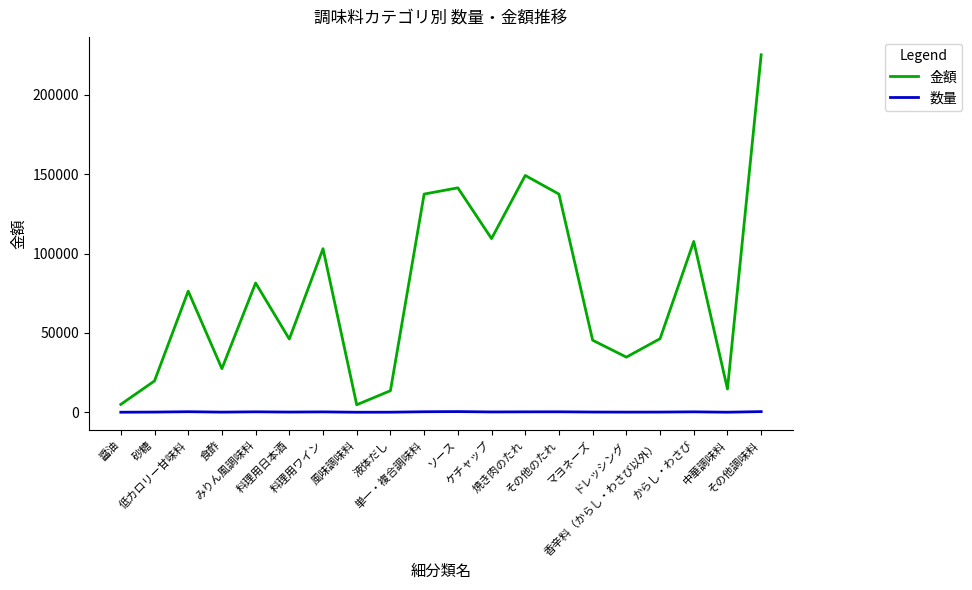

What position from the right is その他調味料?

1